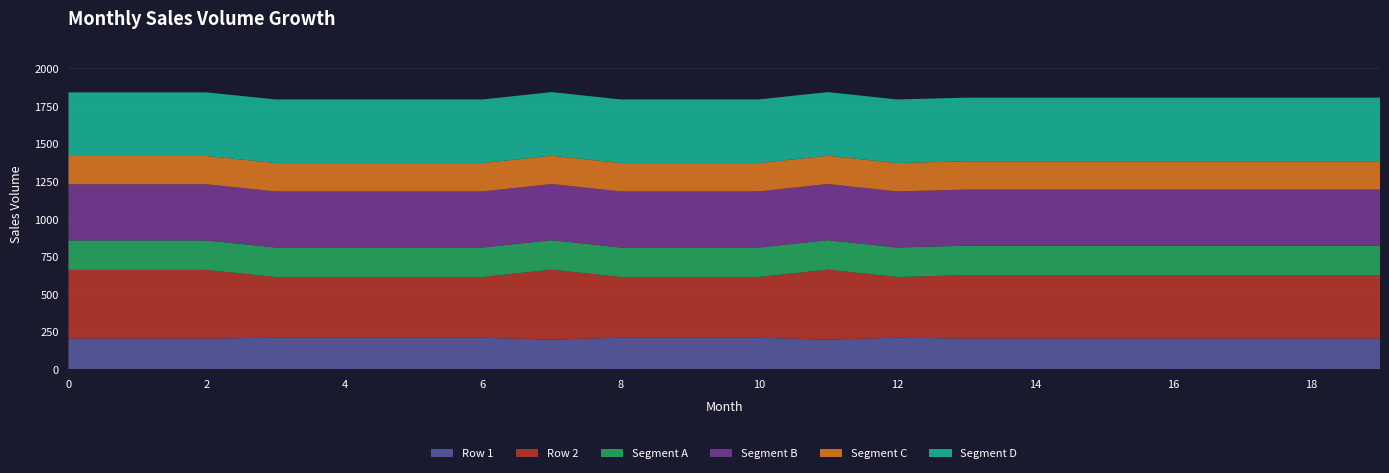

Reading left to right, list all the values displayed in this chart.

Row 1: 203.2	203.2	203.2	209.5	209.5	209.5	209.5	195.9	209.5	209.5	209.5	195.9	209.5	203.9	203.9	203.9	203.9	203.9	203.9	203.9
Row 2: 456.4	456.4	456.4	403.1	403.1	403.1	403.1	465.5	403.1	403.1	403.1	465.5	403.1	420.5	420.5	420.5	420.5	420.5	420.5	420.5
Segment A: 195.9	195.9	195.9	195.9	195.9	195.9	195.9	195.9	195.9	195.9	195.9	195.9	195.9	195.9	195.9	195.9	195.9	195.9	195.9	195.9
Segment B: 372.7	372.7	372.7	372.7	372.7	372.7	372.7	372.7	372.7	372.7	372.7	372.7	372.7	372.7	372.7	372.7	372.7	372.7	372.7	372.7
Segment C: 188.3	188.3	188.3	188.3	188.3	188.3	188.3	188.3	188.3	188.3	188.3	188.3	188.3	188.3	188.3	188.3	188.3	188.3	188.3	188.3
Segment D: 422.5	422.5	422.5	422.5	422.5	422.5	422.5	422.5	422.5	422.5	422.5	422.5	422.5	422.5	422.5	422.5	422.5	422.5	422.5	422.5